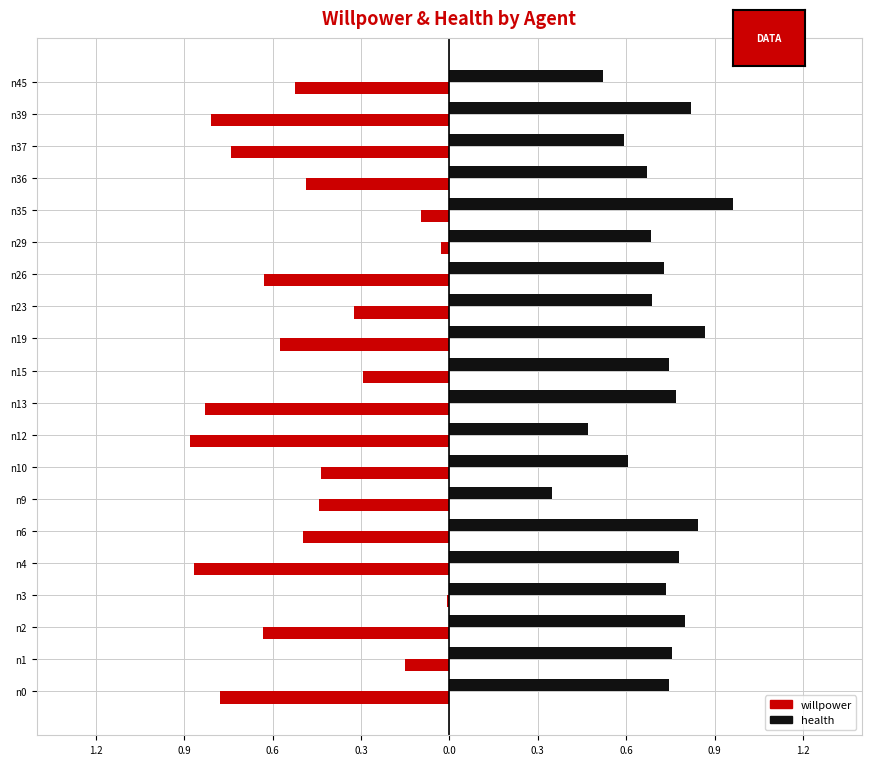

What are all the series names shown in the legend?

willpower, health